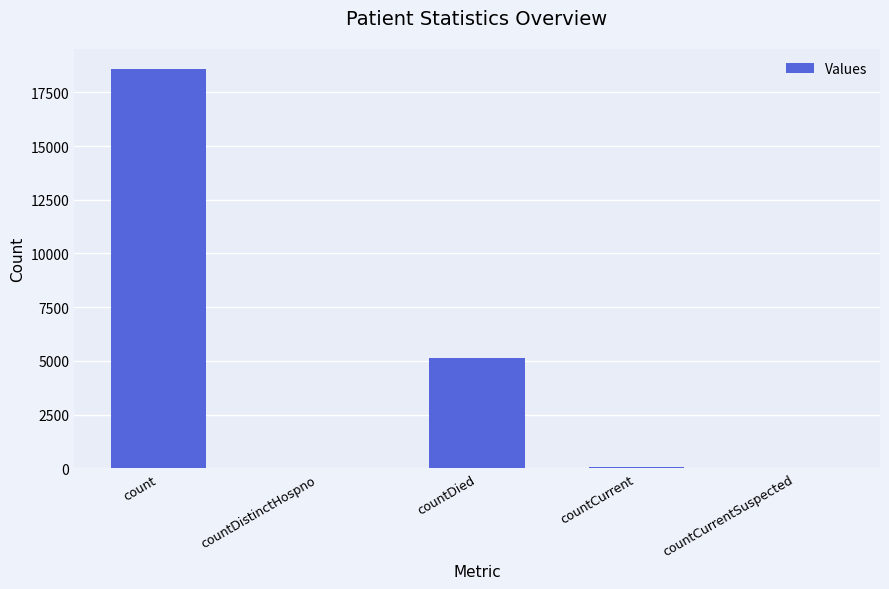

Where is the data nearest to the value 9292?

countDied